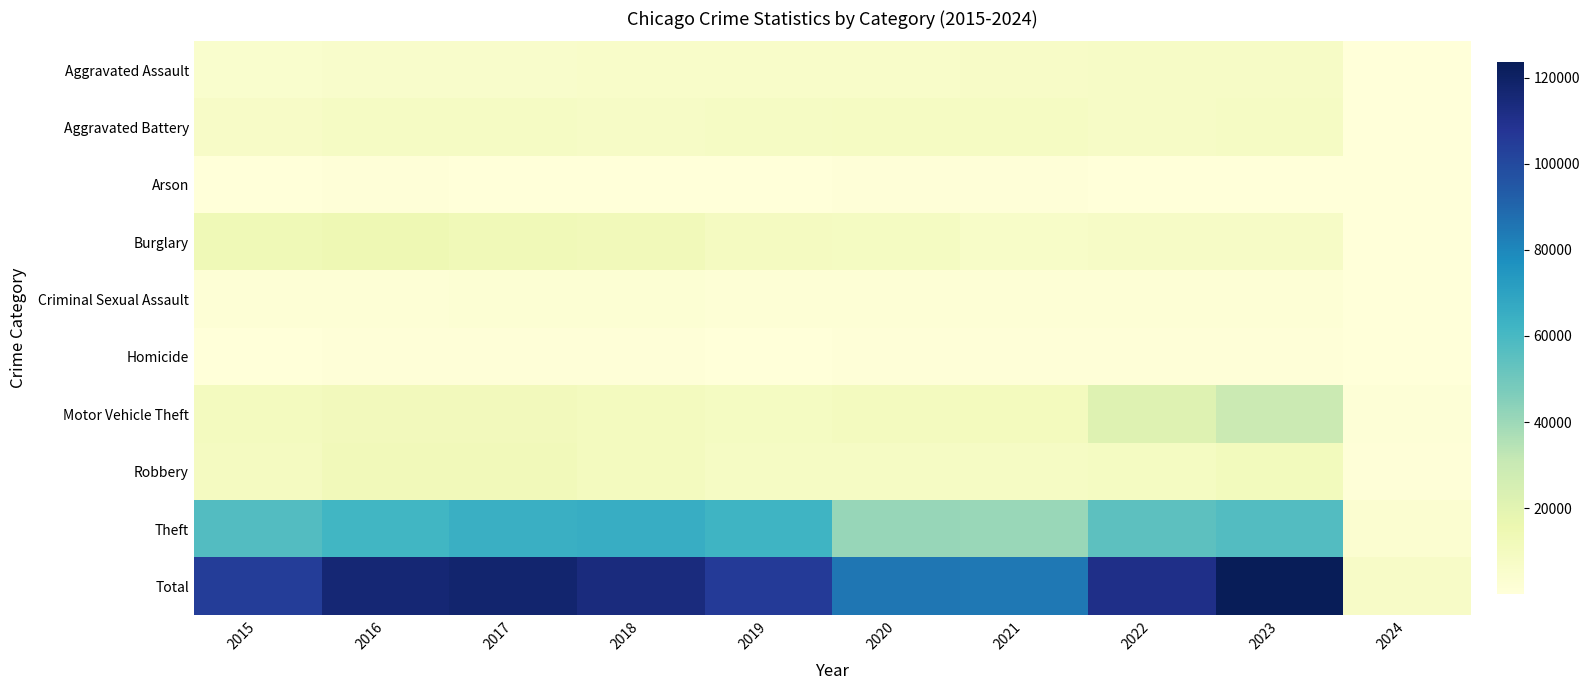

Rank the series at 2017 from lowest to highest value.

Arson, Homicide, Criminal Sexual Assault, Aggravated Assault, Aggravated Battery, Motor Vehicle Theft, Robbery, Burglary, Theft, Total